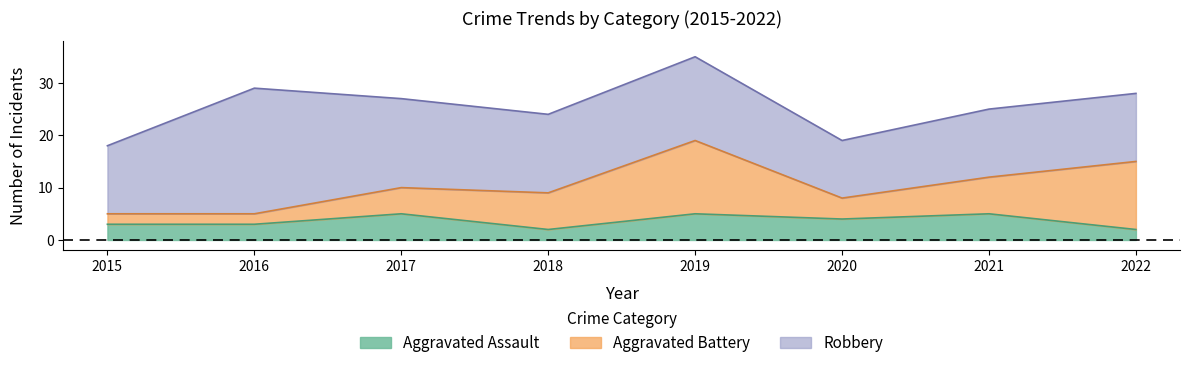

What is the value of the Aggravated Assault point at the 5th from the left?

5